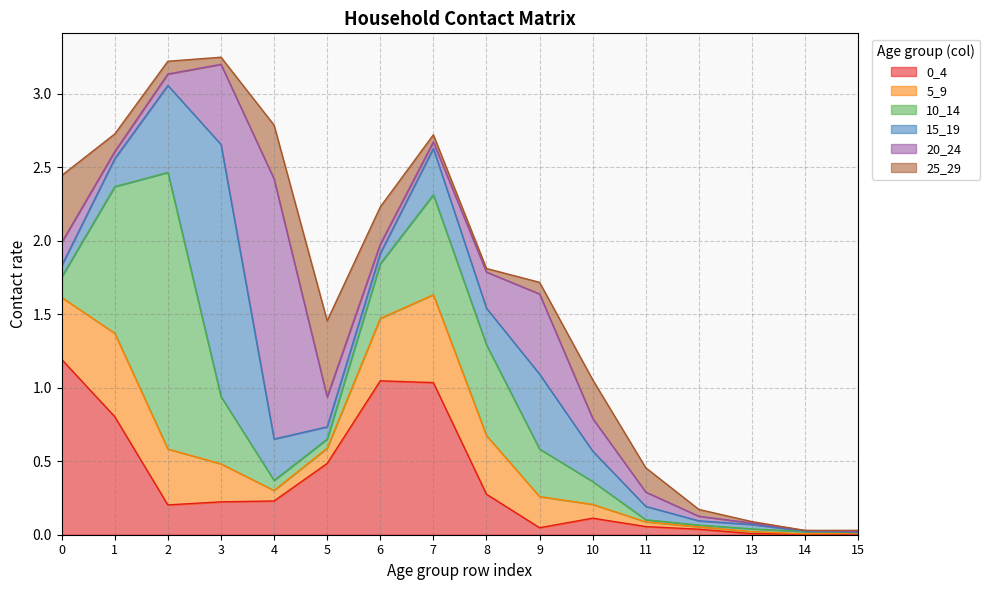

Reading left to right, transcribe all the data shown in this chart.

0_4: 0=1.2	1=0.8	2=0.2	3=0.2	4=0.2	5=0.5	6=1.0	7=1.0	8=0.3	9=0.0	10=0.1	11=0.1	12=0.0	13=0.0	14=0.0	15=0.0
5_9: 0=0.4	1=0.6	2=0.4	3=0.3	4=0.1	5=0.1	6=0.4	7=0.6	8=0.4	9=0.2	10=0.1	11=0.0	12=0.0	13=0.0	14=0.0	15=0.0
10_14: 0=0.1	1=1.0	2=1.9	3=0.5	4=0.1	5=0.1	6=0.4	7=0.7	8=0.6	9=0.3	10=0.2	11=0.0	12=0.0	13=0.0	14=0.0	15=0.0
15_19: 0=0.1	1=0.2	2=0.6	3=1.7	4=0.3	5=0.1	6=0.1	7=0.3	8=0.2	9=0.5	10=0.2	11=0.1	12=0.0	13=0.0	14=0.0	15=0.0
20_24: 0=0.2	1=0.0	2=0.1	3=0.5	4=1.8	5=0.2	6=0.1	7=0.0	8=0.2	9=0.5	10=0.2	11=0.1	12=0.0	13=0.0	14=0.0	15=0.0
25_29: 0=0.5	1=0.1	2=0.1	3=0.0	4=0.4	5=0.5	6=0.3	7=0.0	8=0.0	9=0.1	10=0.3	11=0.2	12=0.0	13=0.0	14=0.0	15=0.0